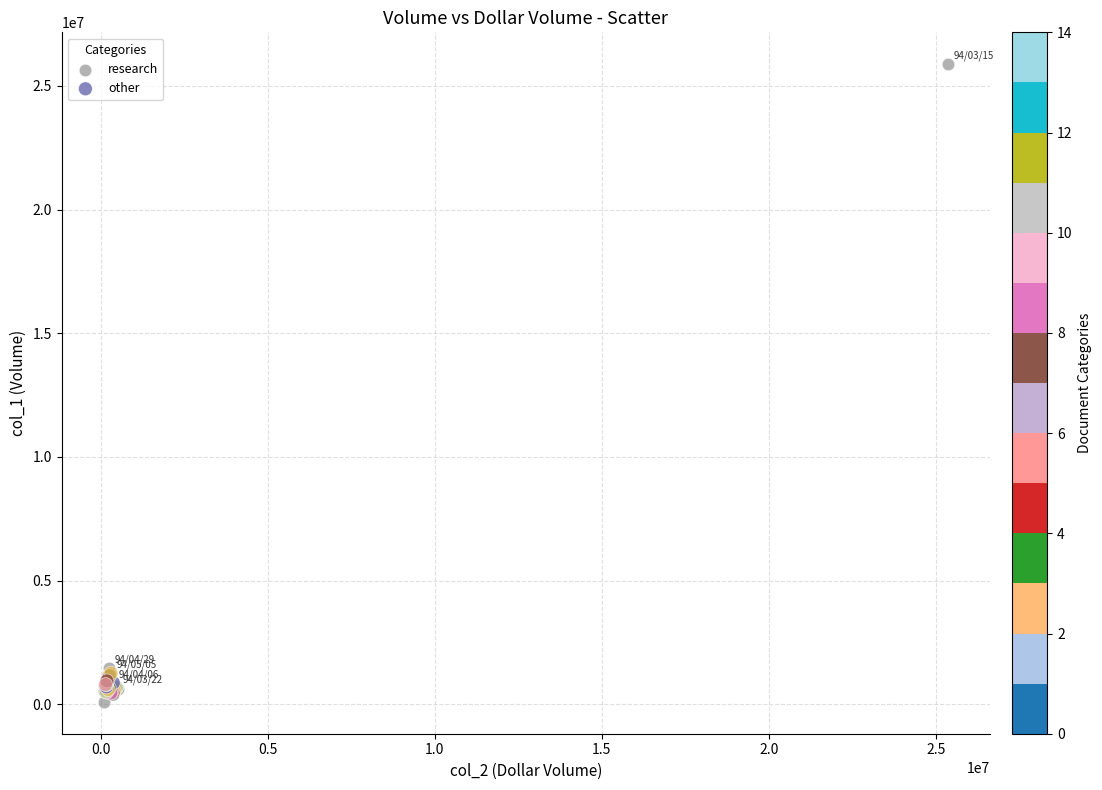

Which series contains the highest Y value?

research